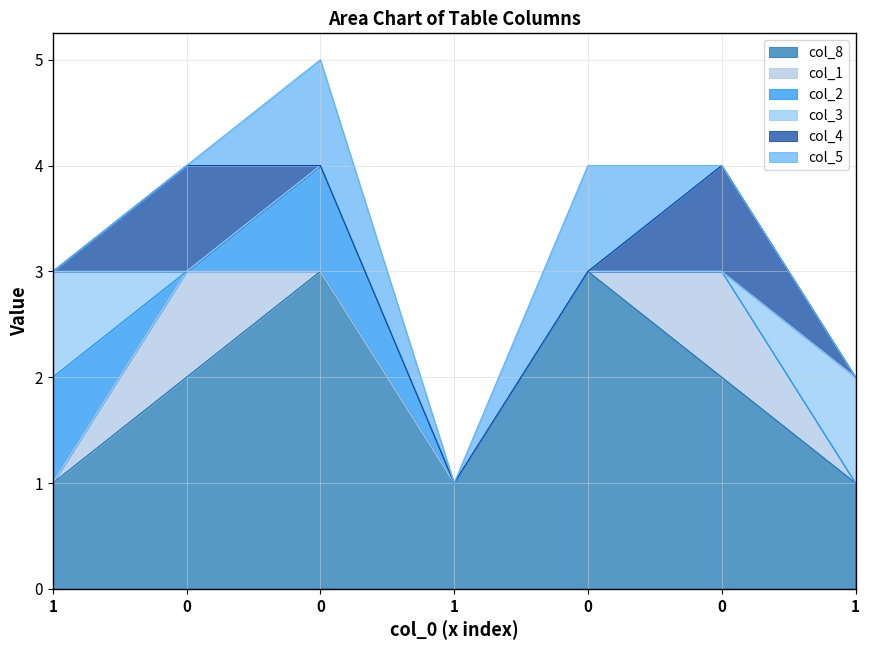

True or false: col_3 and col_8 intersect in this chart.

False